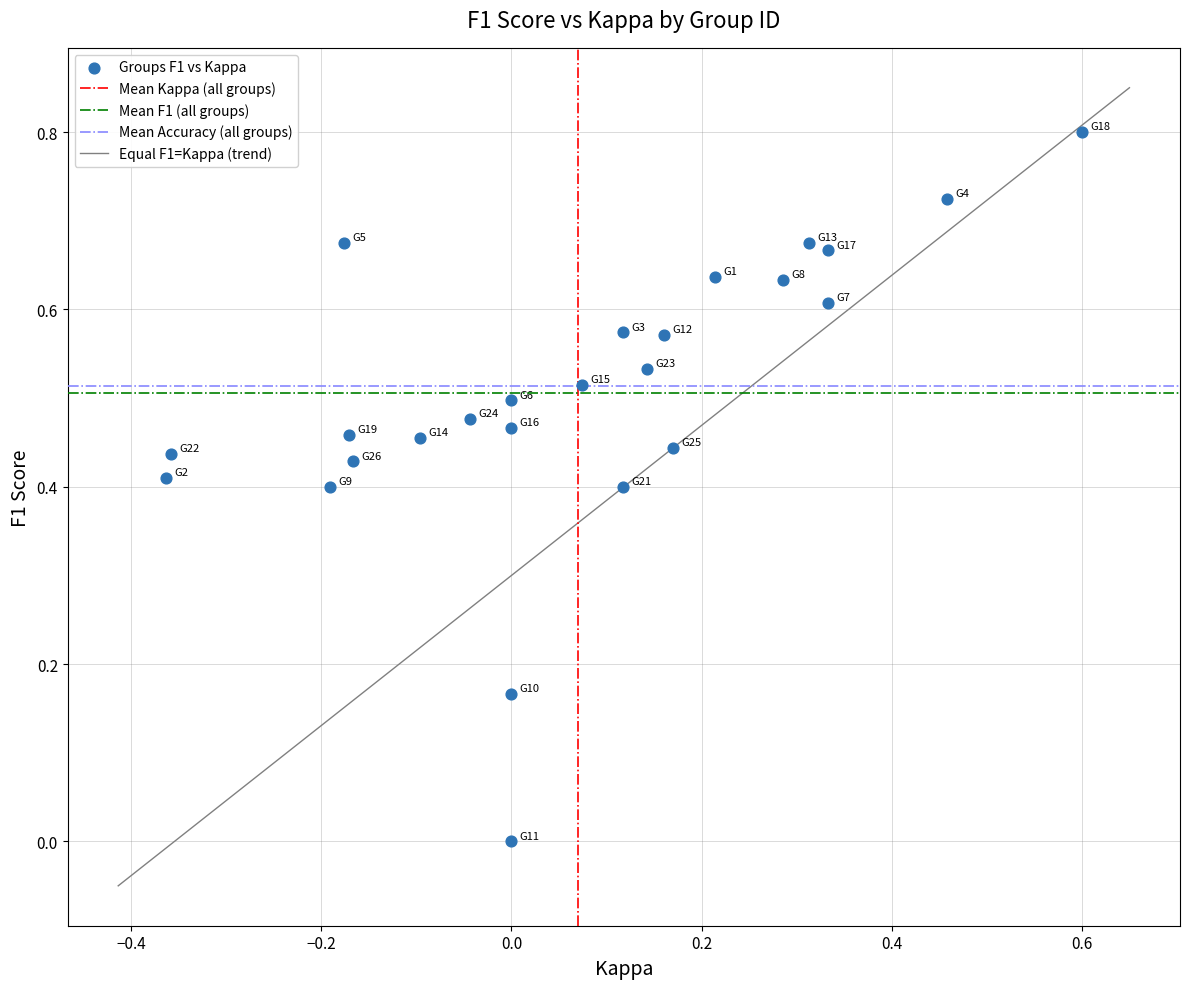

What is the range of Y values (max minus min)?

0.8